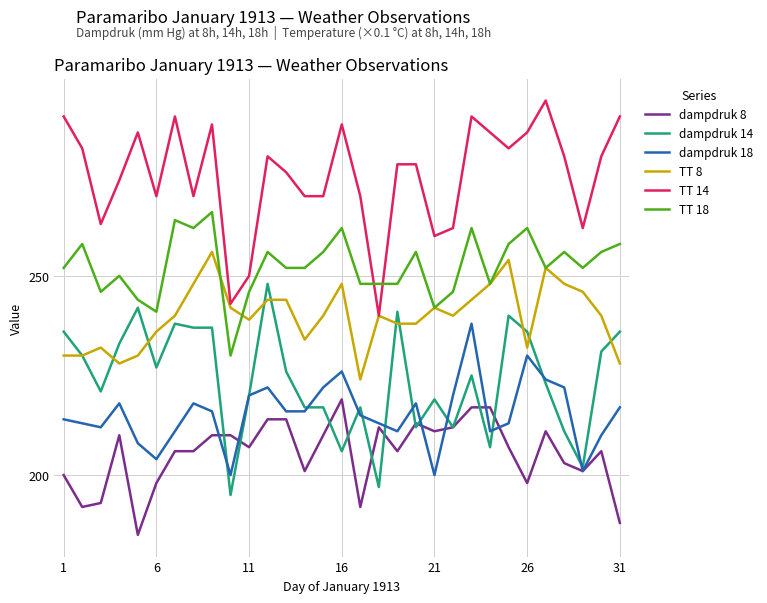

Which series has the largest total across all categories?

TT 14